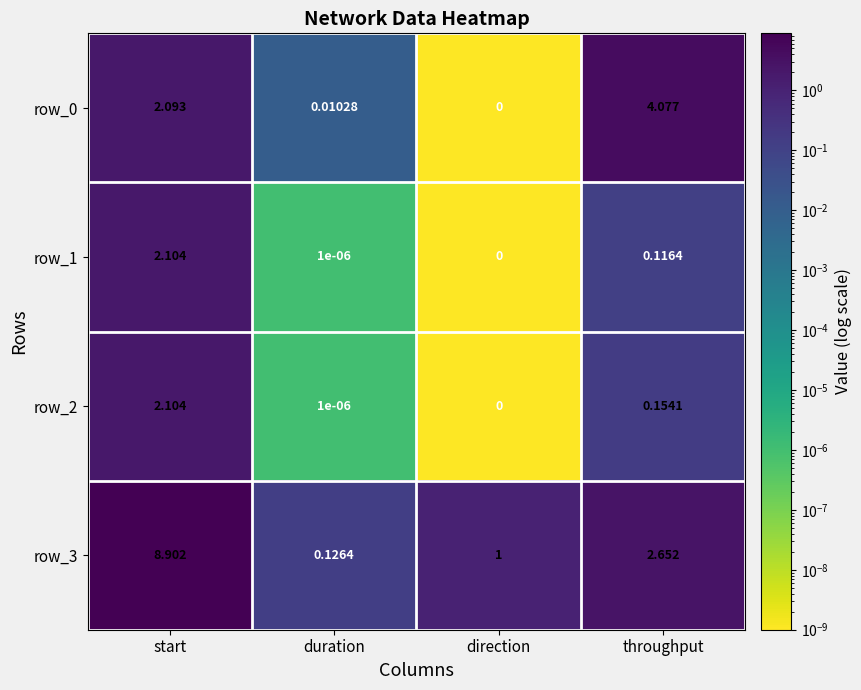

What is the difference between the row_0 values at start and throughput?

2.0